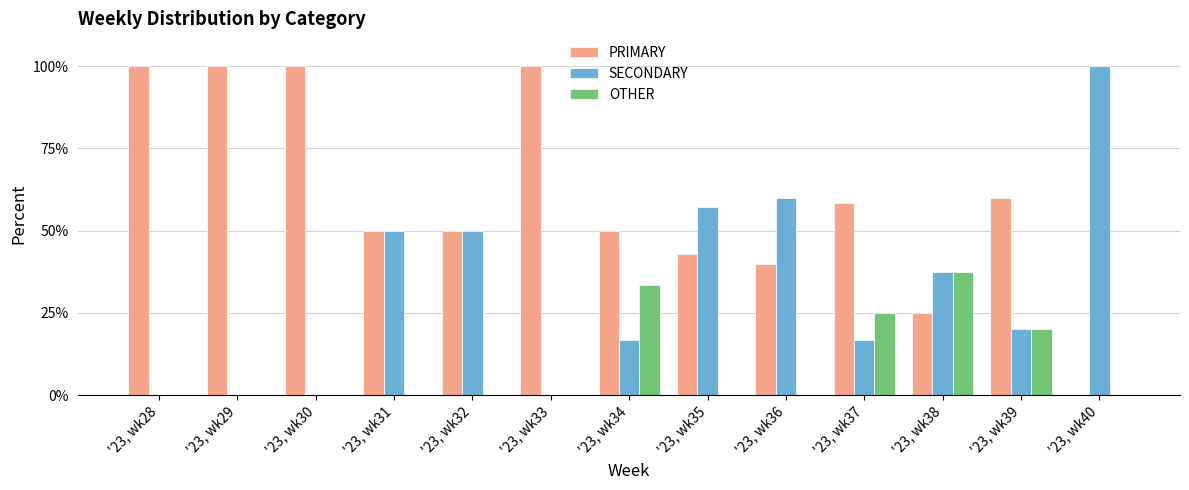

What is the sum of the PRIMARY values at '23, wk32 and '23, wk37?

108.3